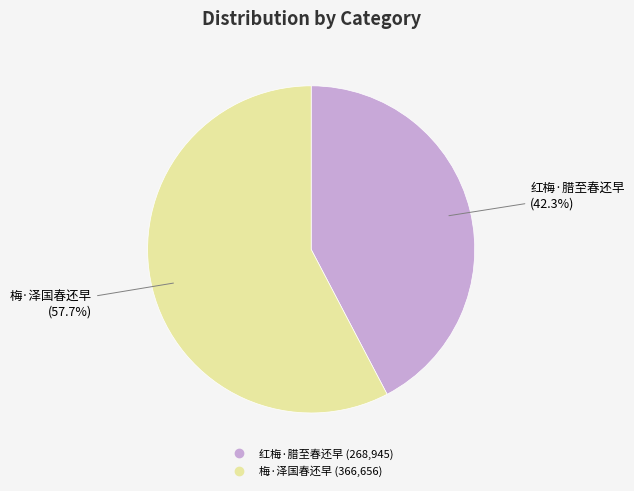

Combined, what portion of the pie is 梅·泽国春还早 and 红梅·腊至春还早?

100.0%